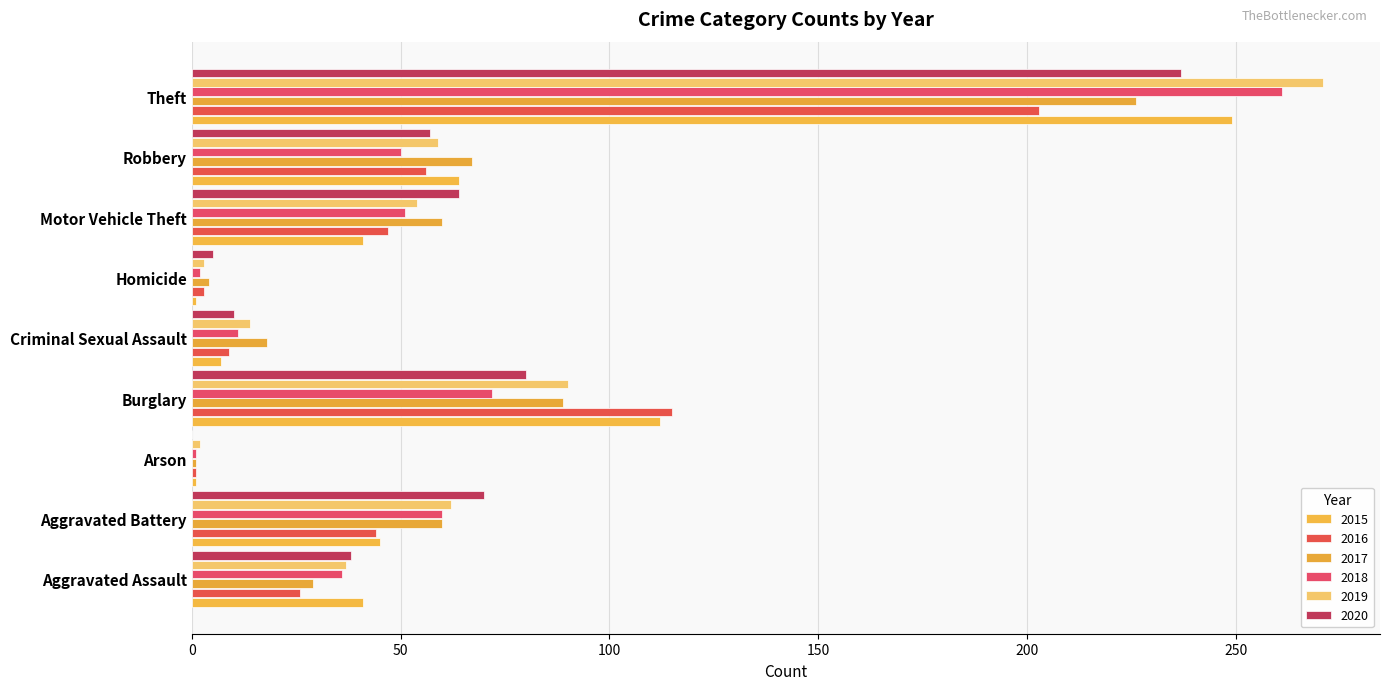

What is the label of the 2nd bar from the right?

Robbery